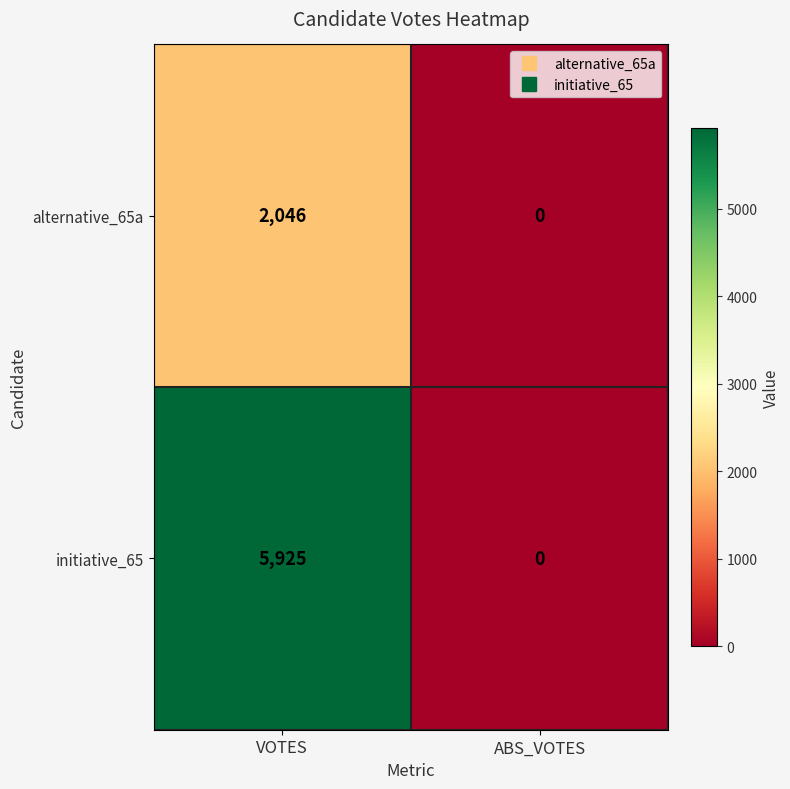

Which series has the widest spread of values?

initiative_65